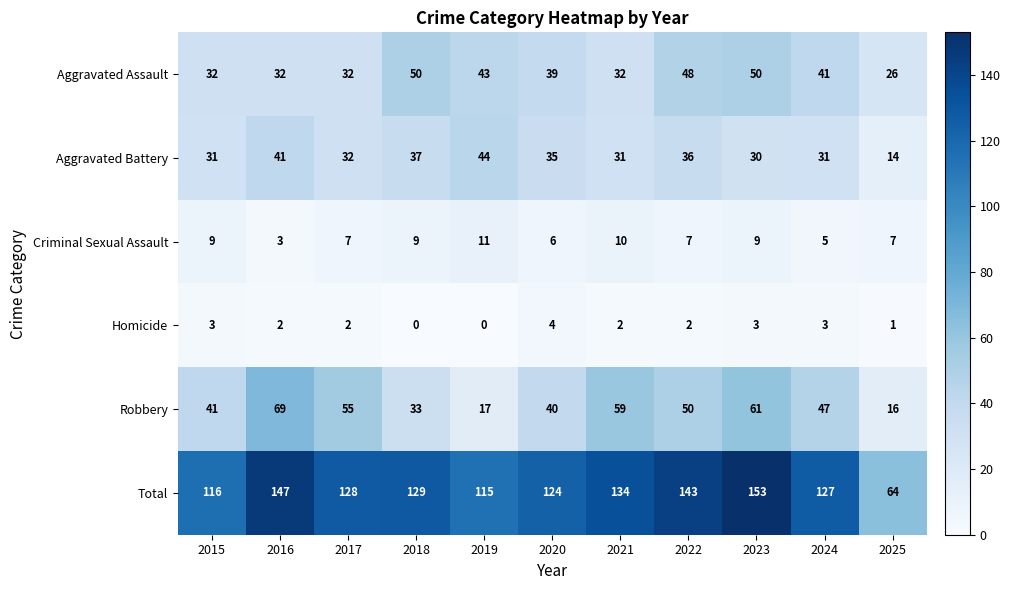

What is the difference between the second highest and second lowest values in the Aggravated Assault series?

18